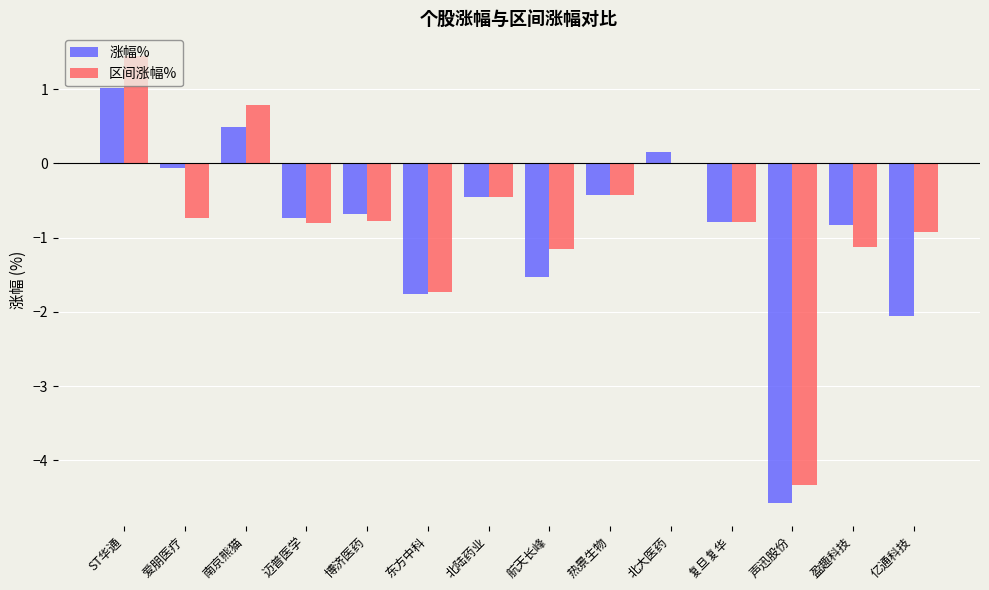

At which category does the chart reach its peak across all series?

ST华通